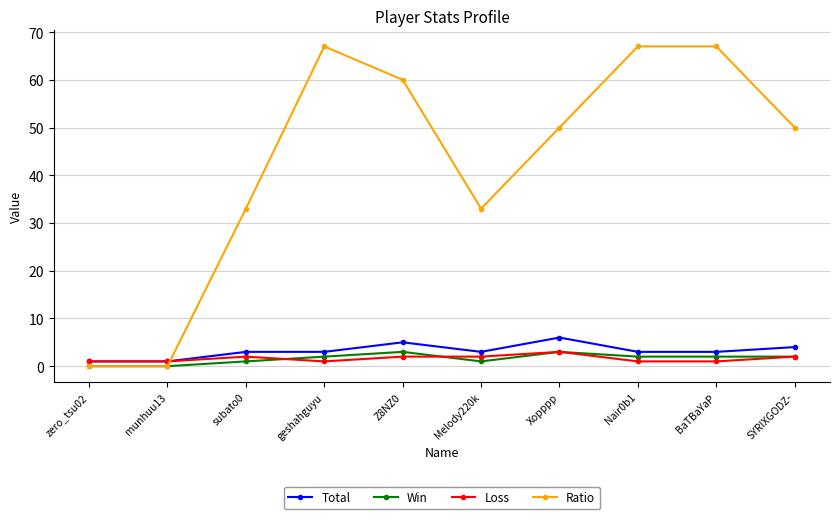

Count the Ratio values in the range 33 to 67.

8